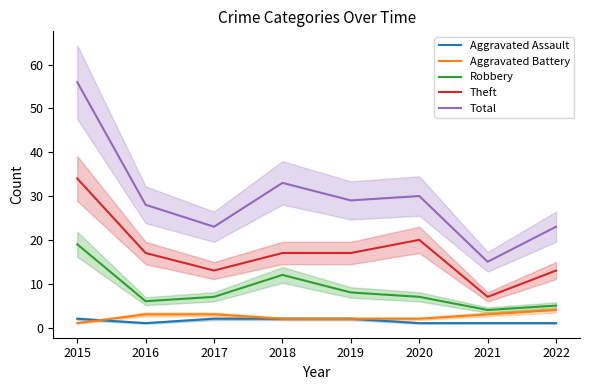

Is the value of Theft at 2020 greater than the value of Robbery at 2018?

Yes